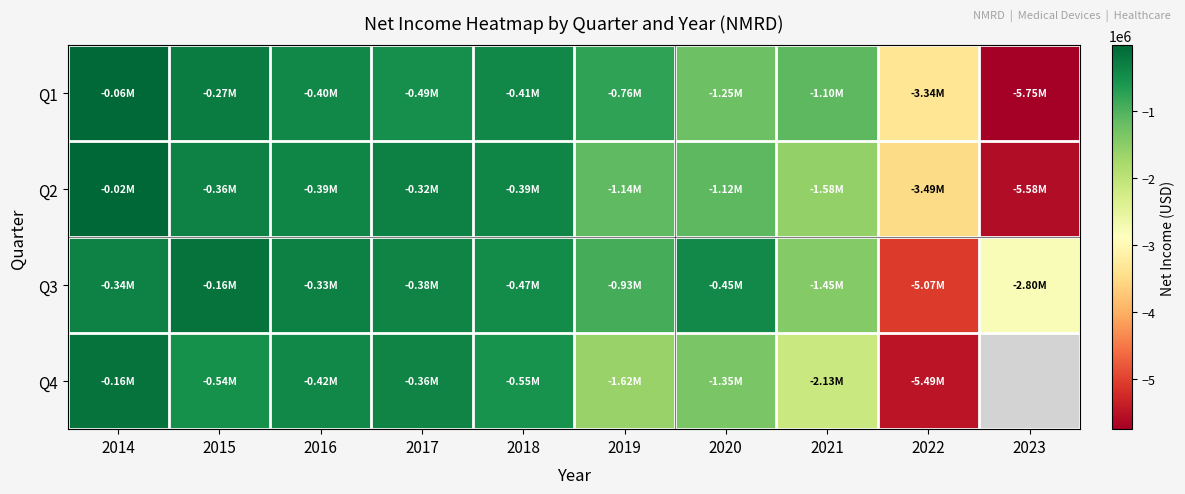

At which label is Q4 closest to -2827279?

2021